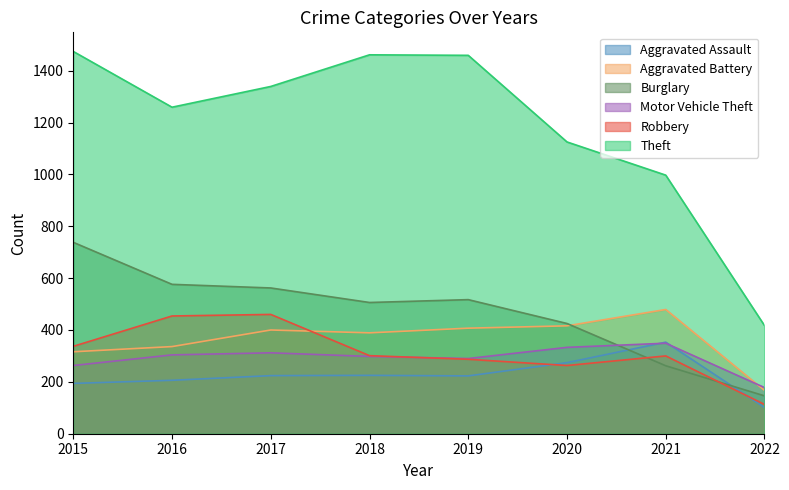

Reading left to right, list all the values displayed in this chart.

Aggravated Assault: 2015=194	2016=206	2017=224	2018=225	2019=223	2020=274	2021=353	2022=101
Aggravated Battery: 2015=316	2016=336	2017=400	2018=389	2019=407	2020=416	2021=479	2022=167
Burglary: 2015=738	2016=576	2017=562	2018=506	2019=517	2020=425	2021=262	2022=146
Motor Vehicle Theft: 2015=263	2016=304	2017=312	2018=298	2019=290	2020=333	2021=349	2022=178
Robbery: 2015=337	2016=454	2017=460	2018=301	2019=287	2020=263	2021=300	2022=113
Theft: 2015=1474	2016=1259	2017=1339	2018=1461	2019=1459	2020=1125	2021=997	2022=417